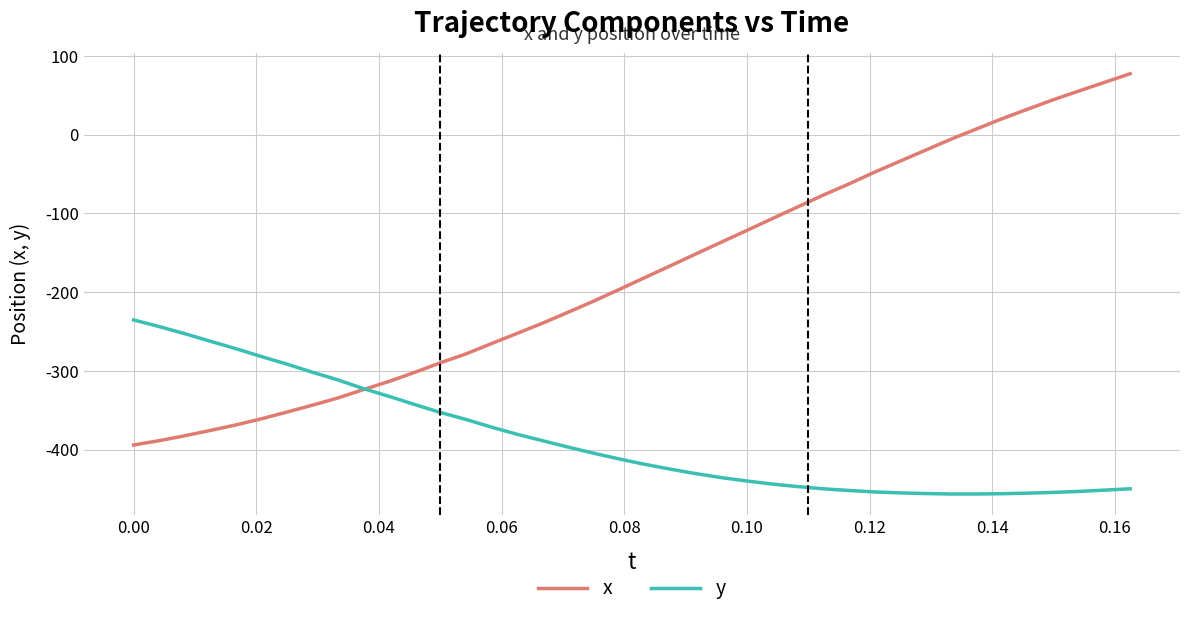

What is the minimum value for x?

-394.0